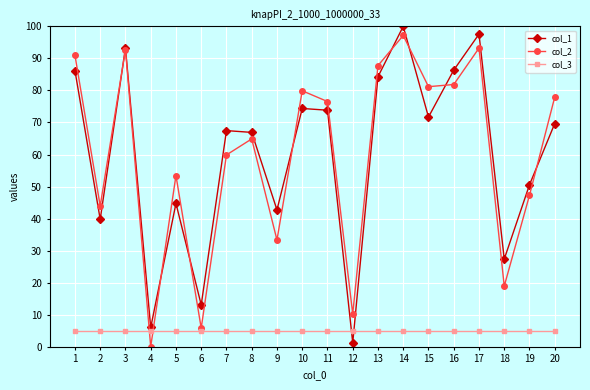

Which category has the lowest value across all series?

4